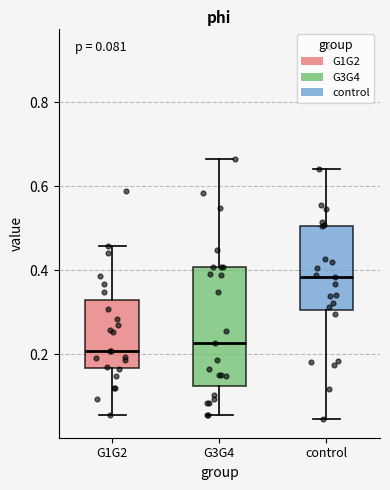

Which box is the tallest, from its lower edge to its upper edge?

G3G4